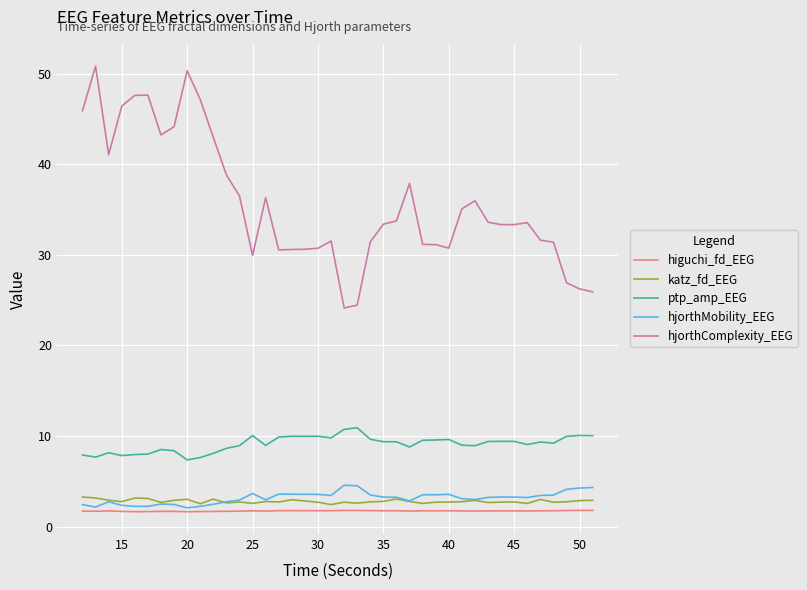

True or false: hjorthComplexity_EEG and ptp_amp_EEG cross at least once.

False